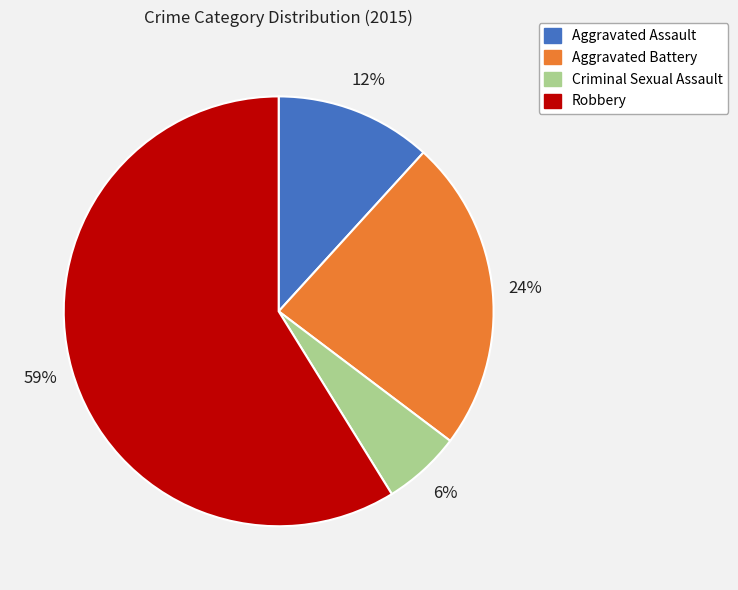

To the nearest percent, what is the average slice percentage?

25%